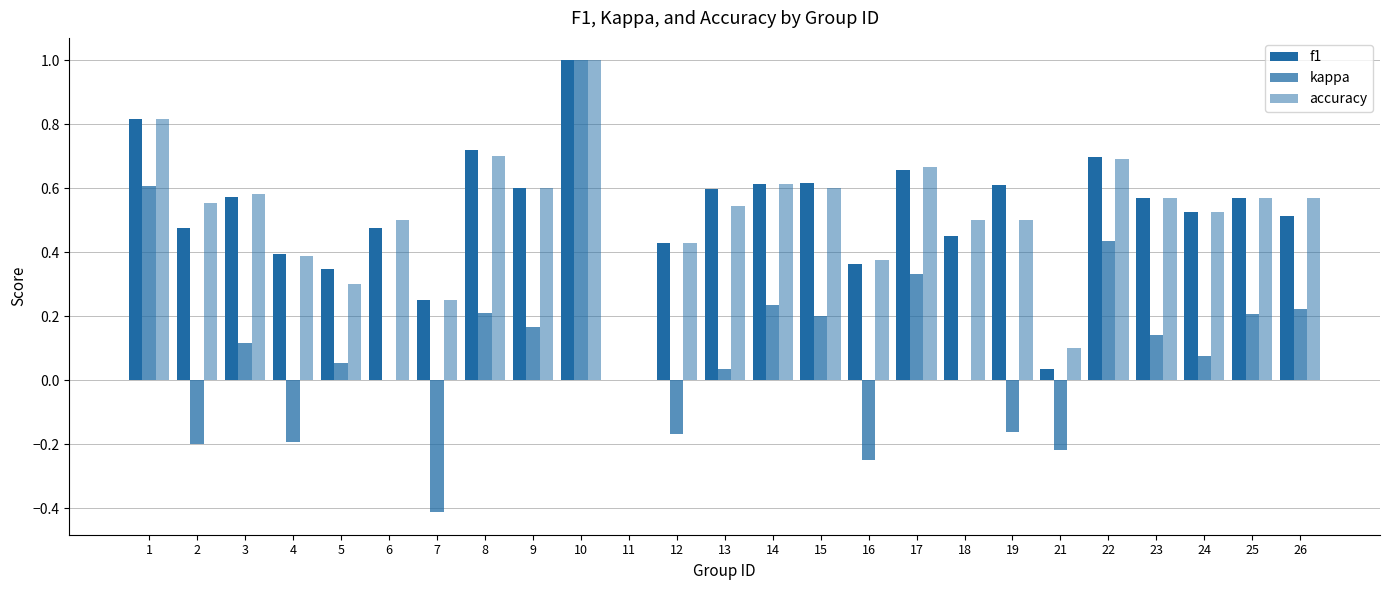

Count the number of categories in the chart.

25